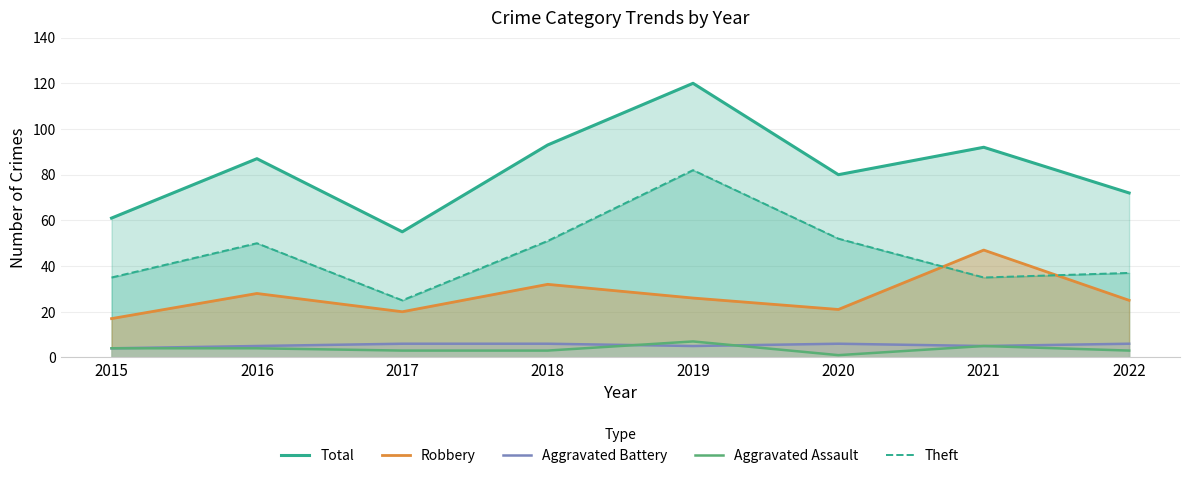

True or false: Theft has a value of 50 at 2016.

True